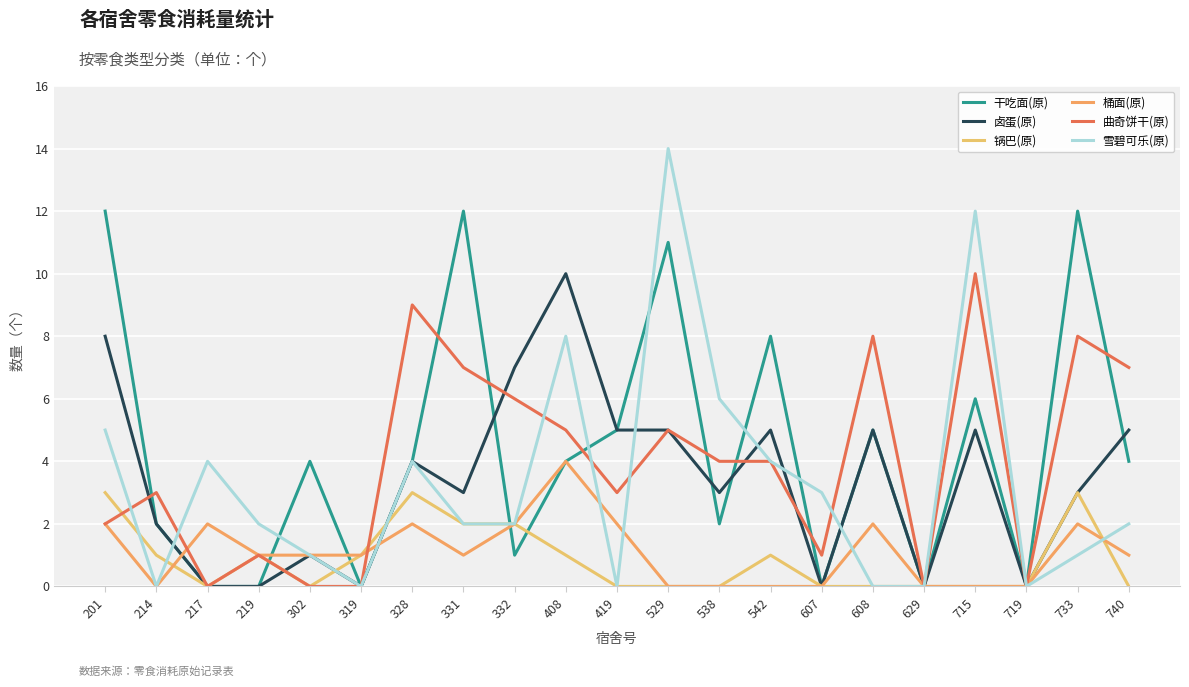

Which label corresponds to the smallest value in the chart?

217